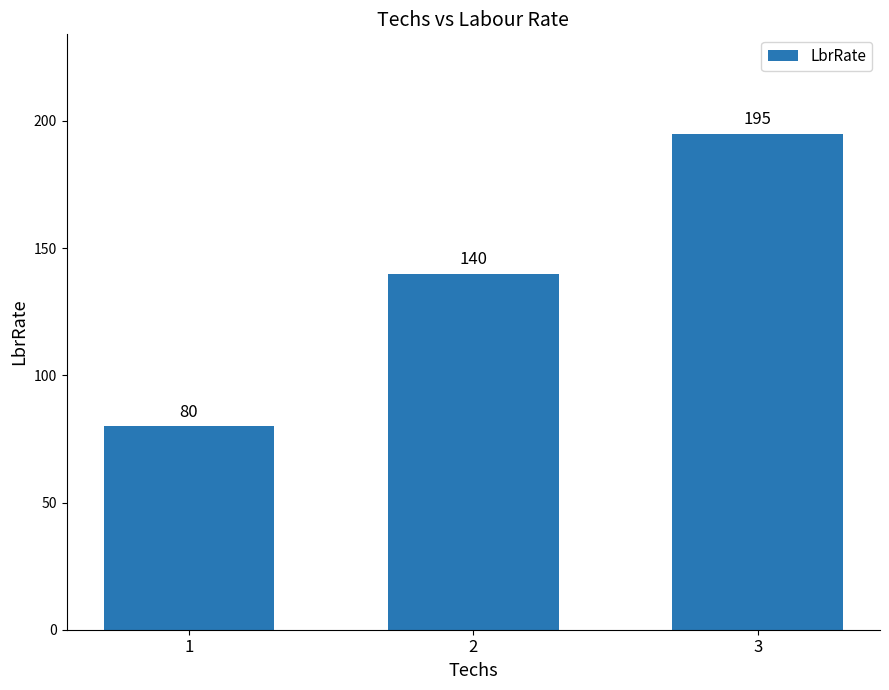

Reading left to right, list all the values displayed in this chart.

1=80	2=140	3=195